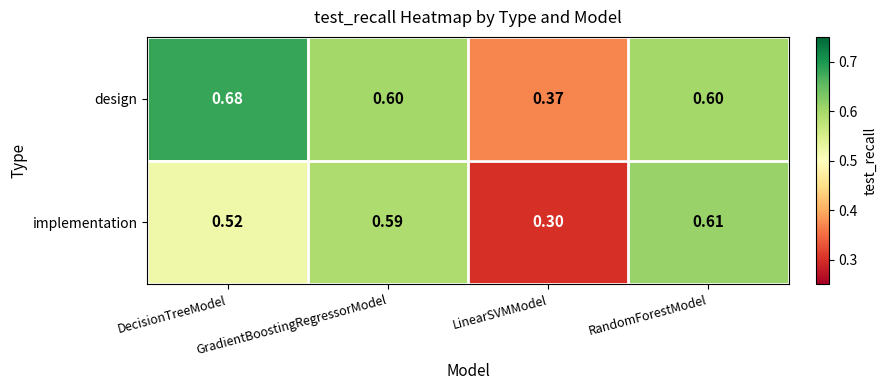

At which category does the chart reach its peak across all series?

DecisionTreeModel